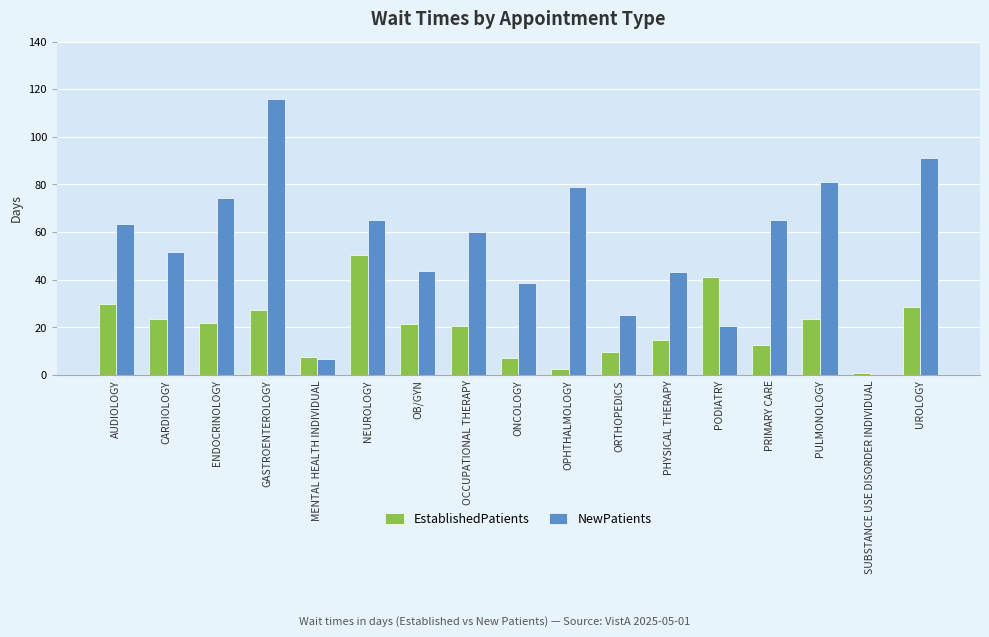

What is the sum of all NewPatients values?

925.0